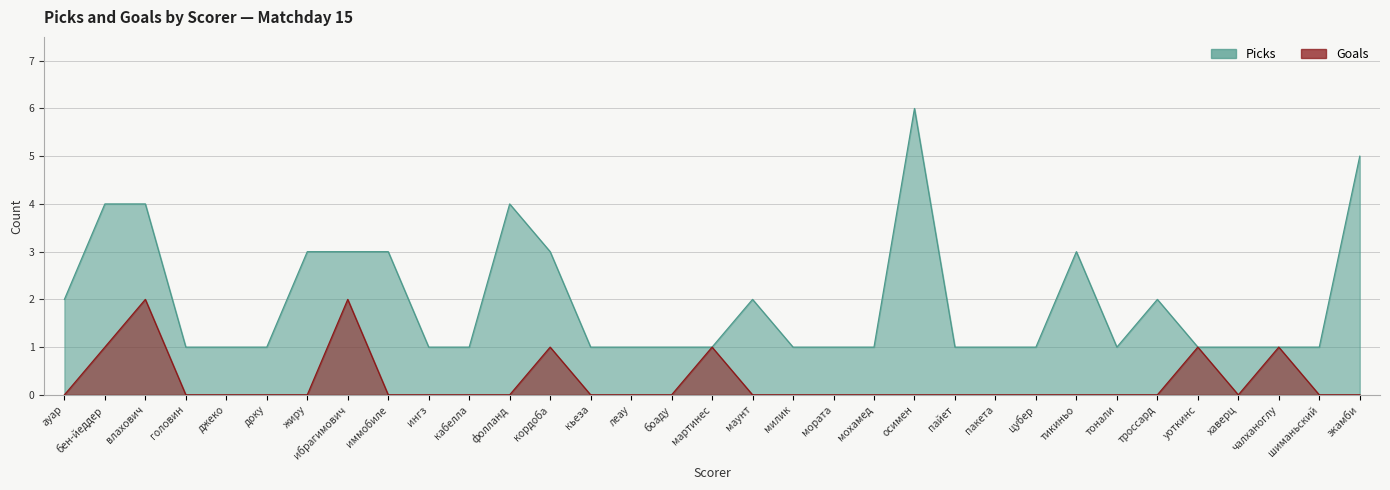

Rank the series at цубер from highest to lowest value.

Picks, Goals